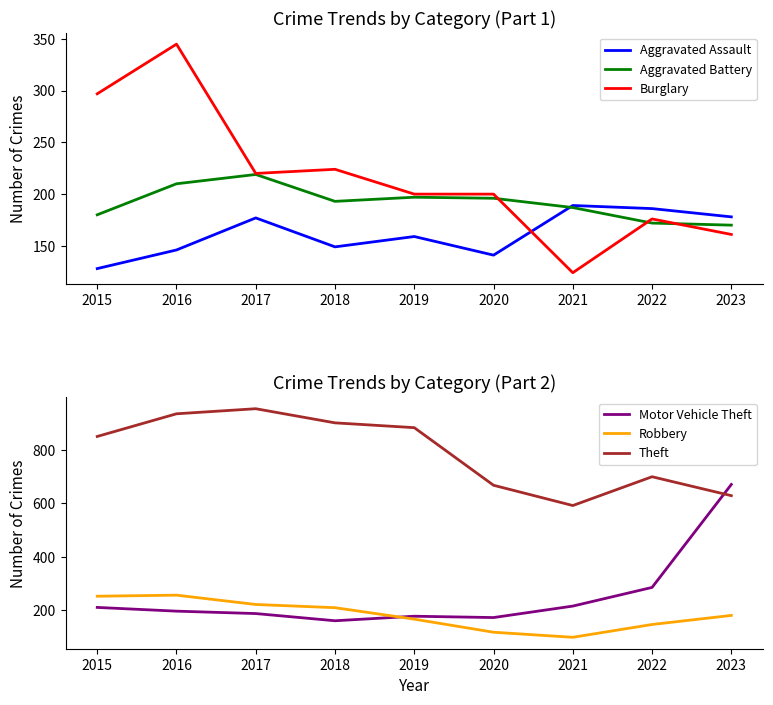

Which series has the largest total across all categories?

Theft